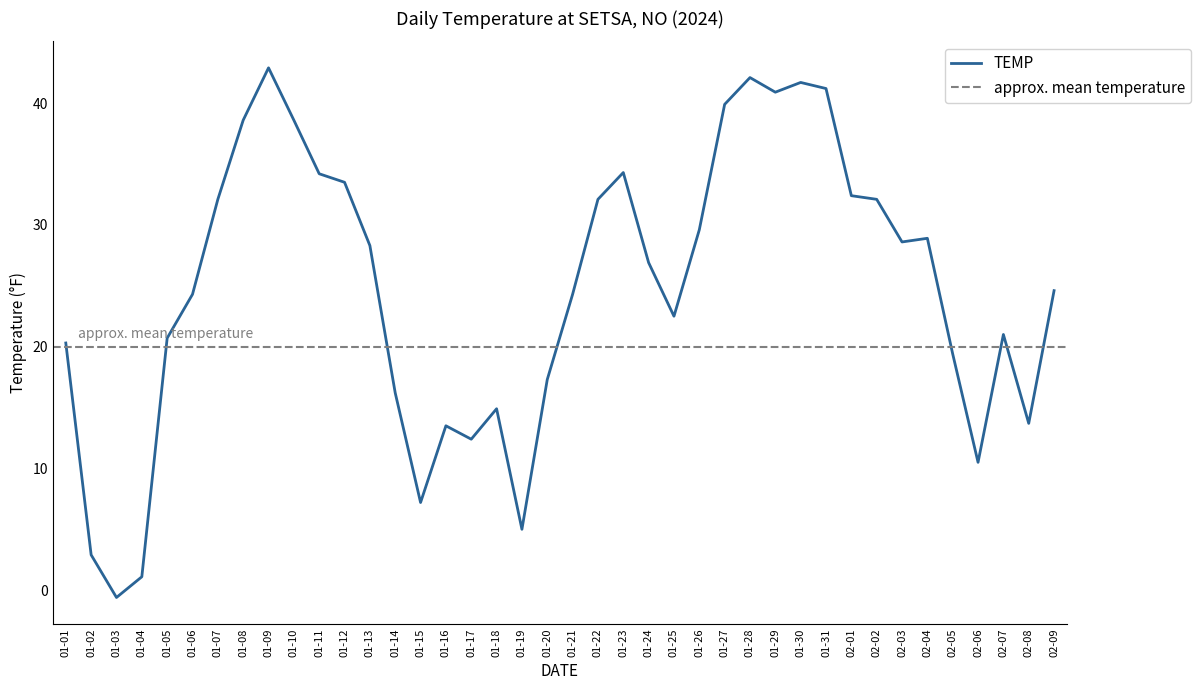

How many values are below zero?

1